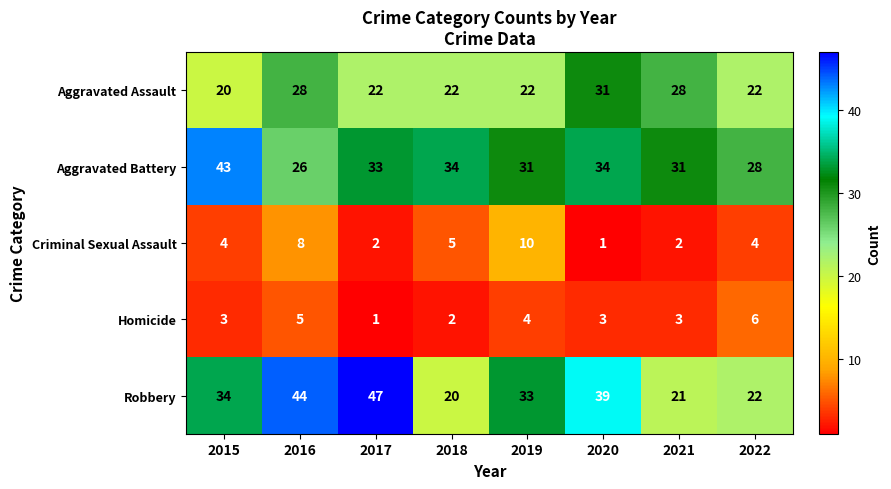

The Aggravated Assault series shows 22 at 2017. True or false?

True